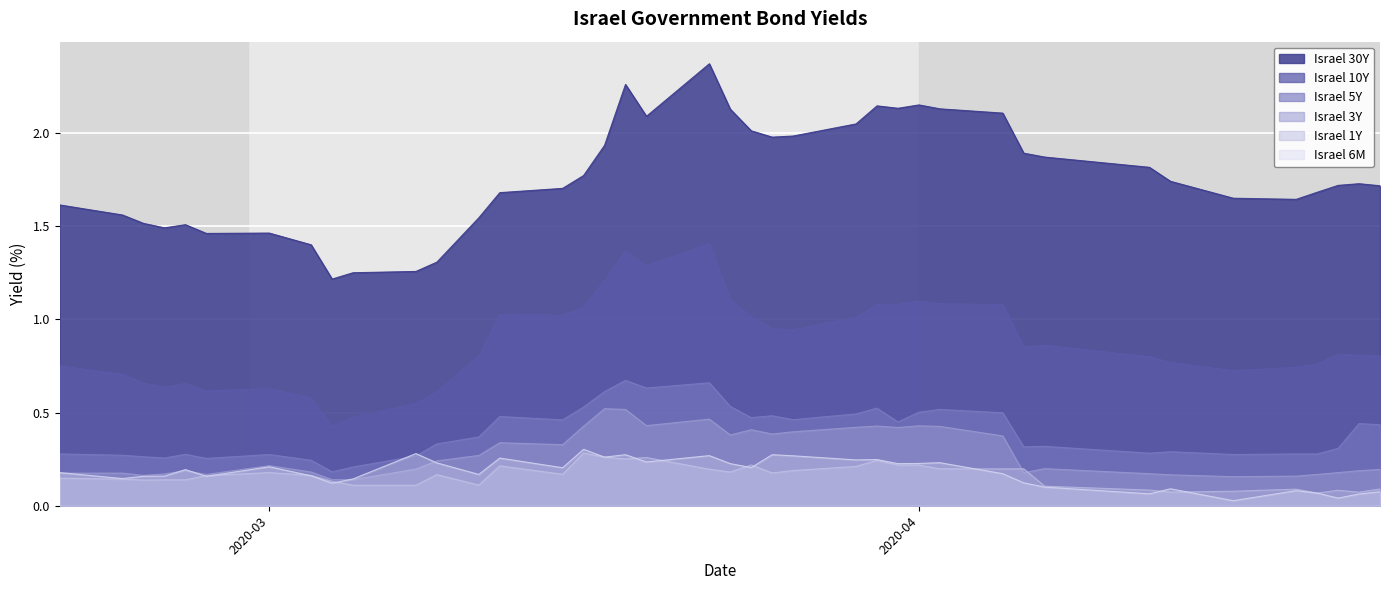

True or false: Israel 5Y and Israel 30Y intersect in this chart.

False